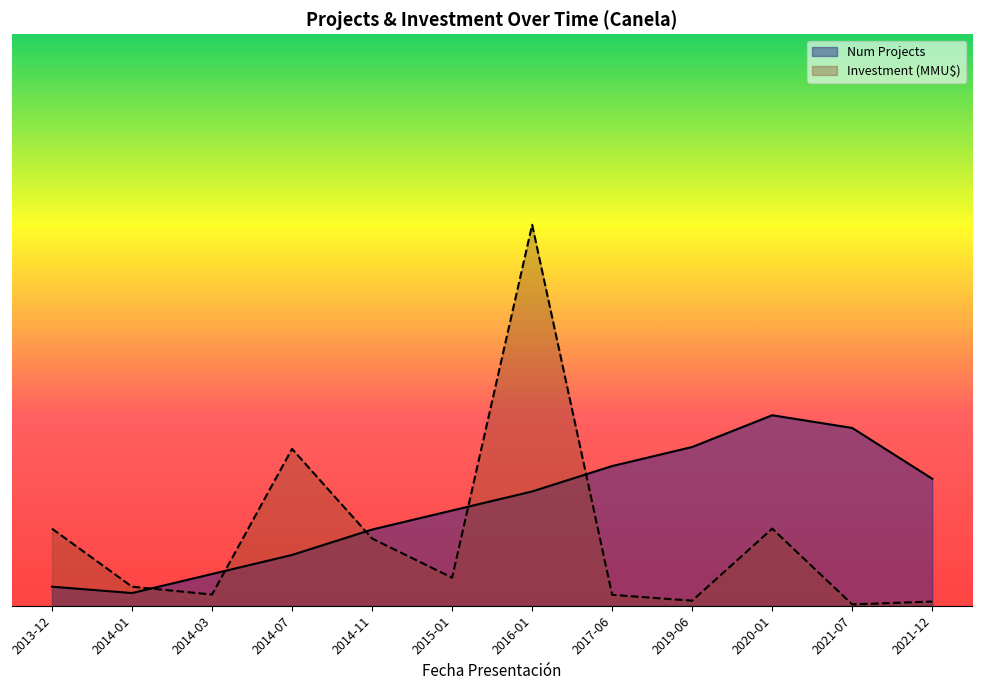

What is the lowest value of the Num Projects series?

2.0